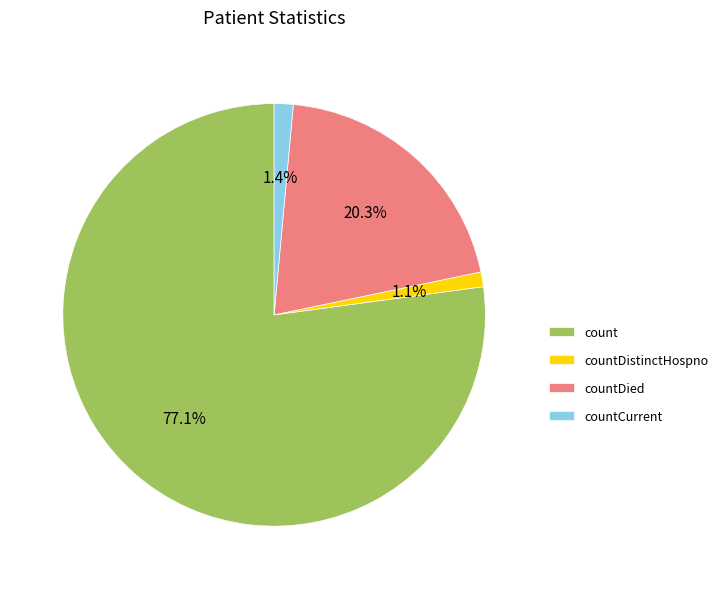

To the nearest percent, what percentage of the pie is count?

77%